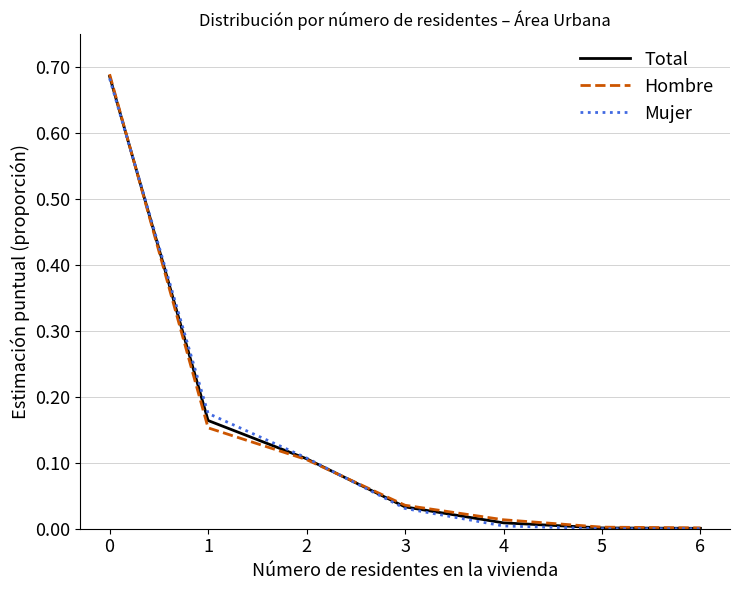

The value of Total at 2 is 0.1. True or false?

True